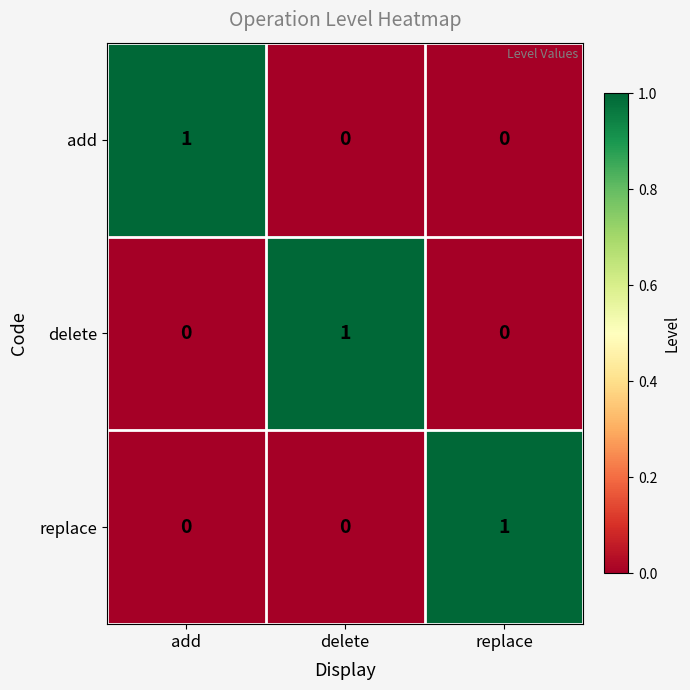

Which category has the highest value in the delete series?

delete